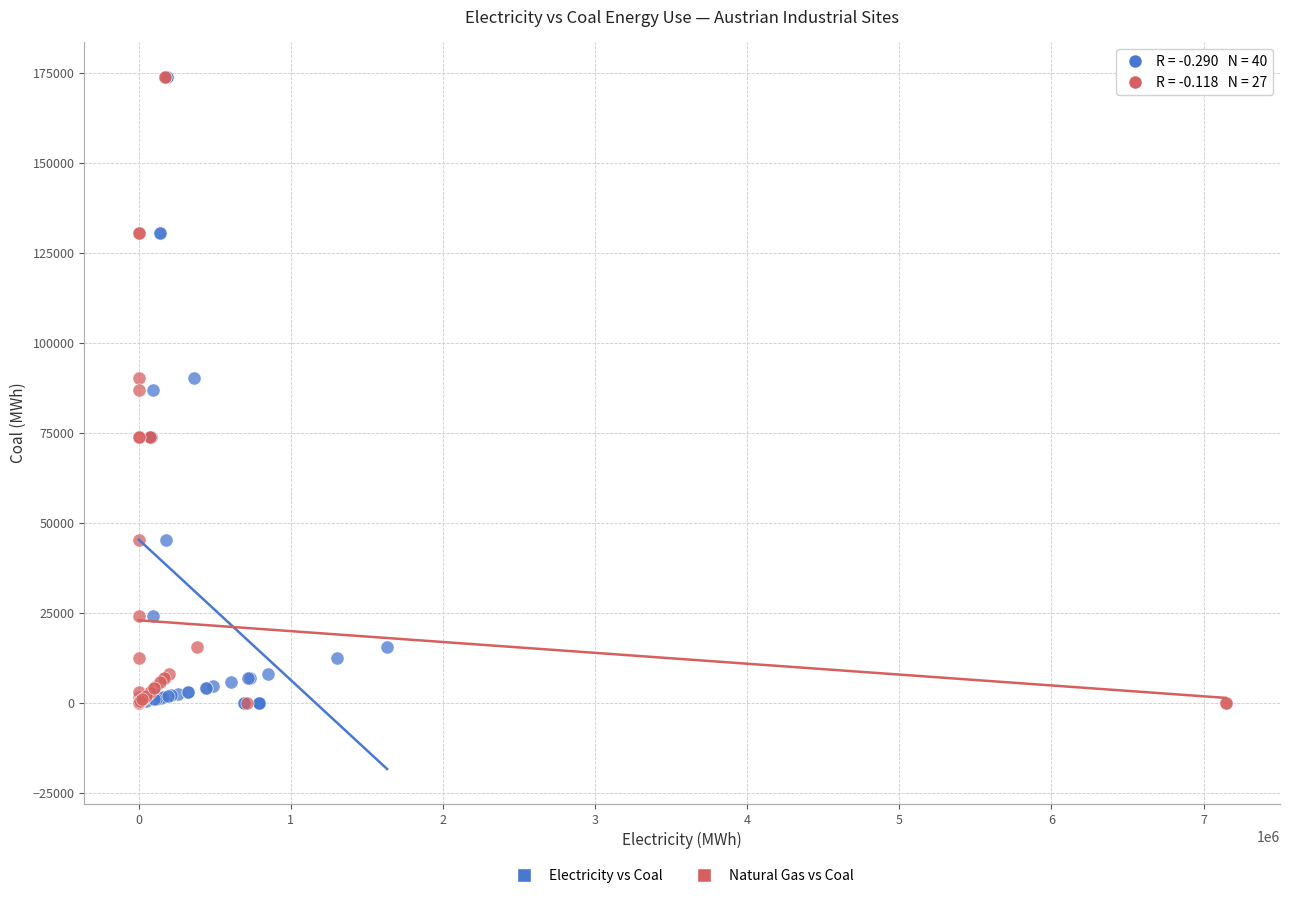

What are all the series names shown in the legend?

Electricity vs Coal, Natural Gas vs Coal